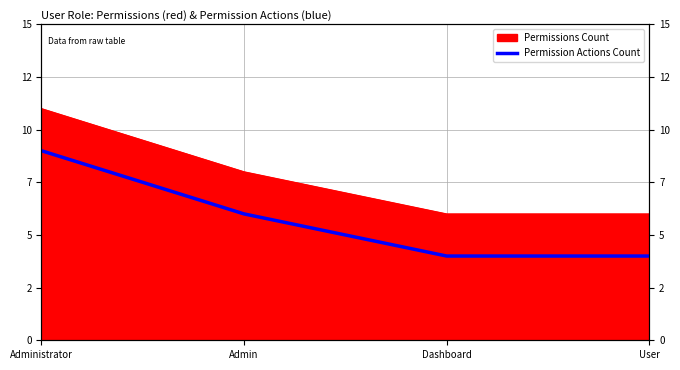

Does the chart have visible grid lines?

Yes